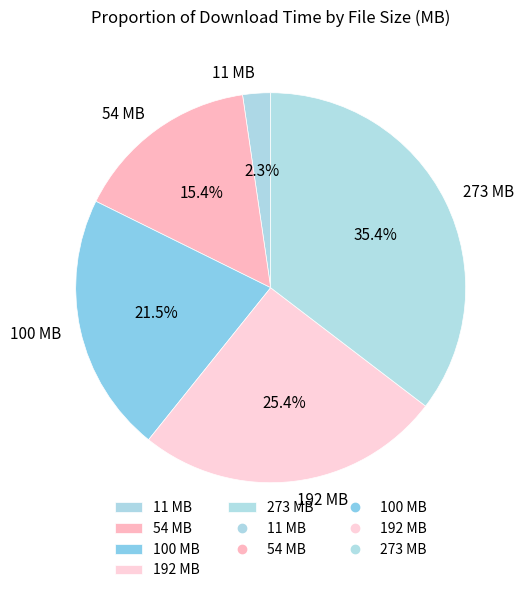

What percentage do 100 and 54 together represent?

36.9%